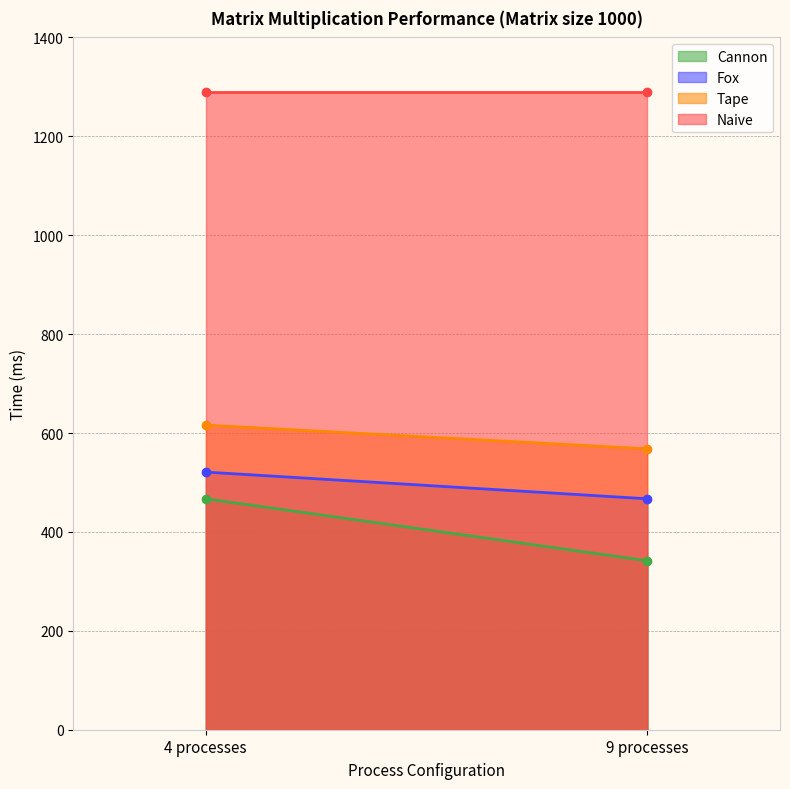

What is the difference between the maximum and minimum values in the Cannon series?

125.3